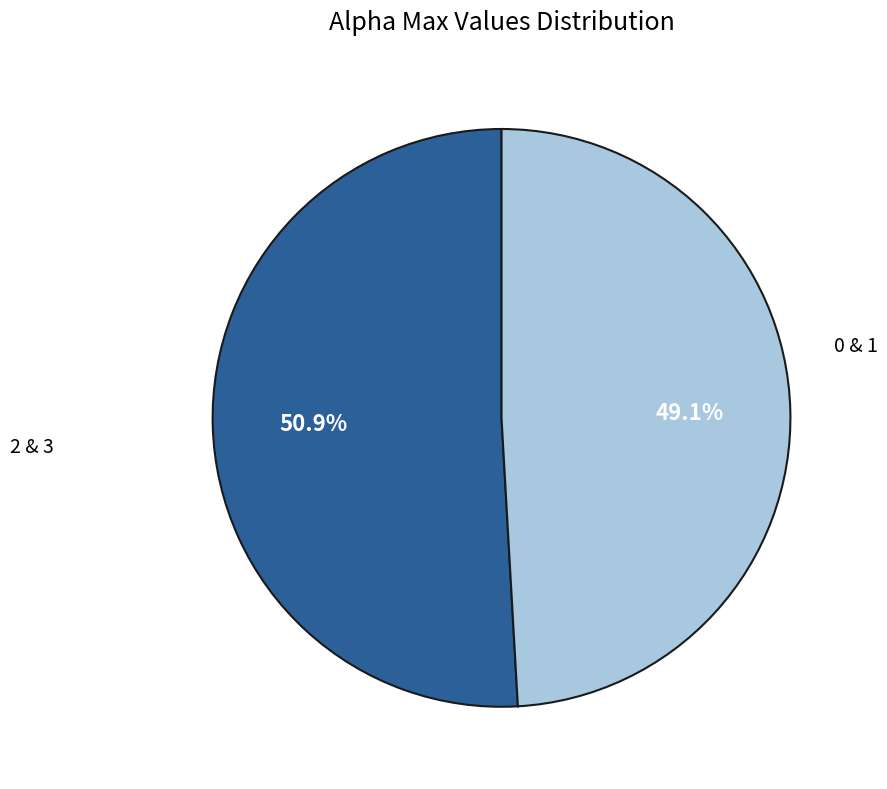

Does any single category account for the majority?

Yes